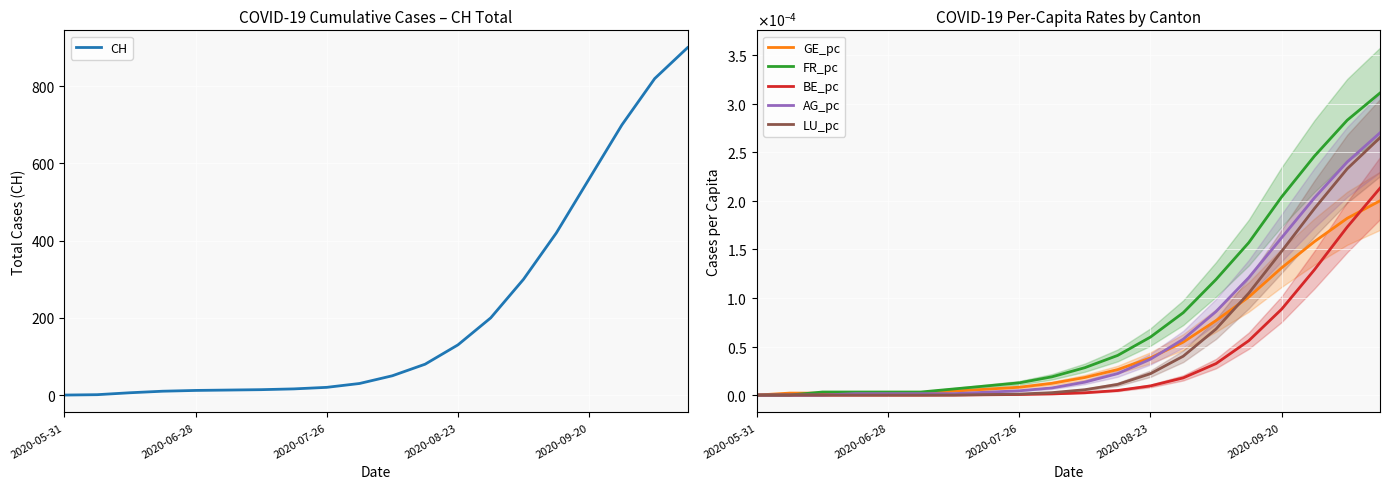

Reading left to right, transcribe all the data shown in this chart.

CH: 0.0	1.0	6.0	10.0	12.0	13.0	14.0	16.0	20.0	30.0	50.0	80.0	130.0	200.0	300.0	420.0	560.0	700.0	820.0	900.0
GE_pc: 0.0	0.0	0.0	0.0	0.0	0.0	0.0	0.0	0.0	0.0	0.0	0.0	0.0	0.0	0.0	0.0	0.0	0.0	0.0	0.0
FR_pc: 0.0	0.0	0.0	0.0	0.0	0.0	0.0	0.0	0.0	0.0	0.0	0.0	0.0	0.0	0.0	0.0	0.0	0.0	0.0	0.0
BE_pc: 0.0	0.0	0.0	0.0	0.0	0.0	0.0	0.0	0.0	0.0	0.0	0.0	0.0	0.0	0.0	0.0	0.0	0.0	0.0	0.0
AG_pc: 0.0	0.0	0.0	0.0	0.0	0.0	0.0	0.0	0.0	0.0	0.0	0.0	0.0	0.0	0.0	0.0	0.0	0.0	0.0	0.0
LU_pc: 0.0	0.0	0.0	0.0	0.0	0.0	0.0	0.0	0.0	0.0	0.0	0.0	0.0	0.0	0.0	0.0	0.0	0.0	0.0	0.0